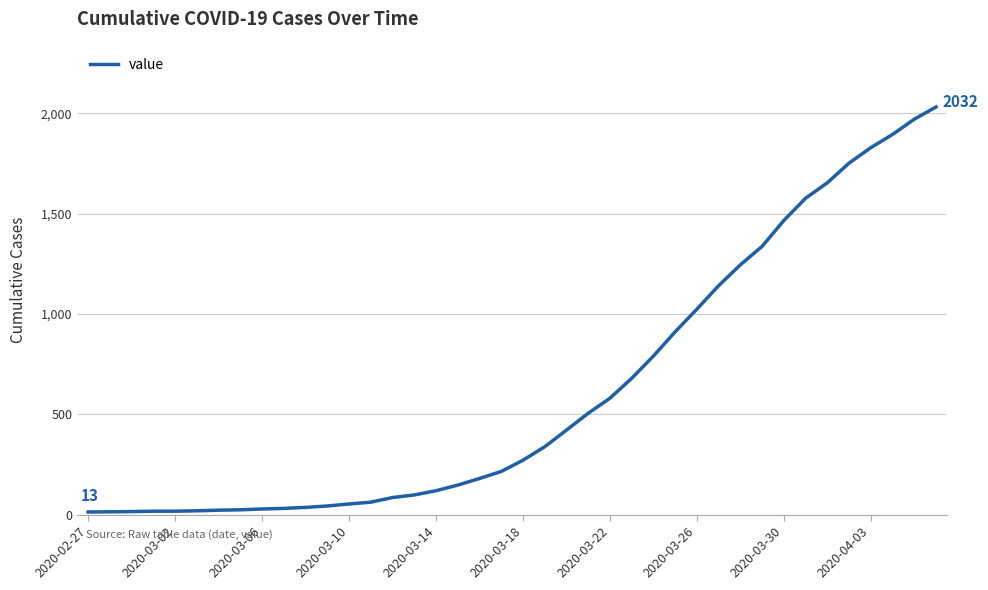

What is the greatest value displayed?

2032